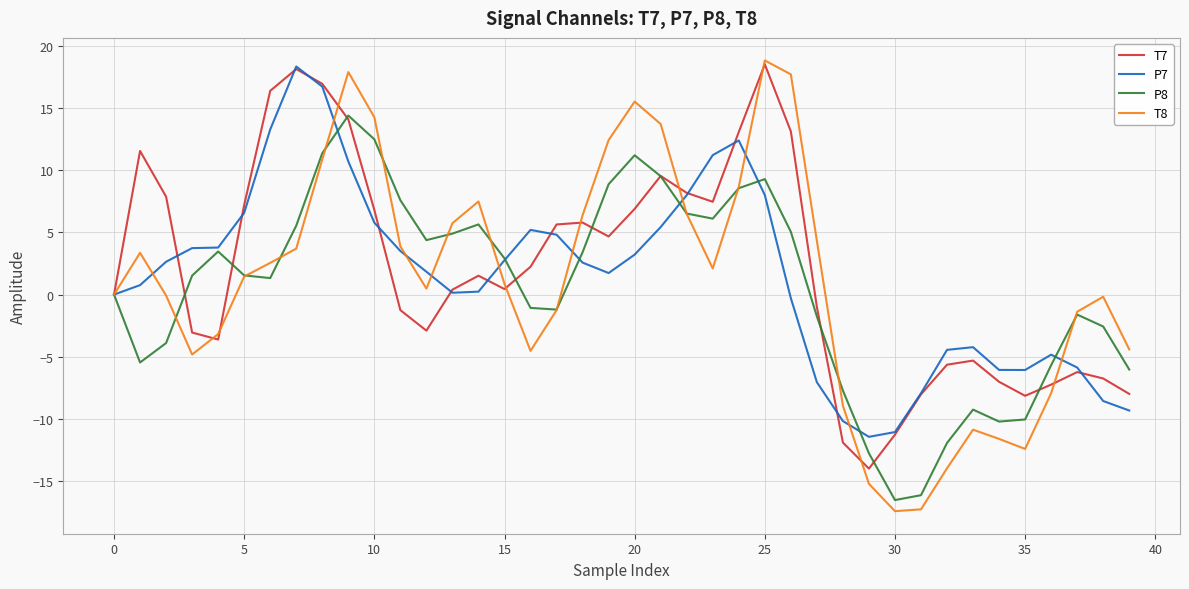

How many lines are shown in the chart?

4